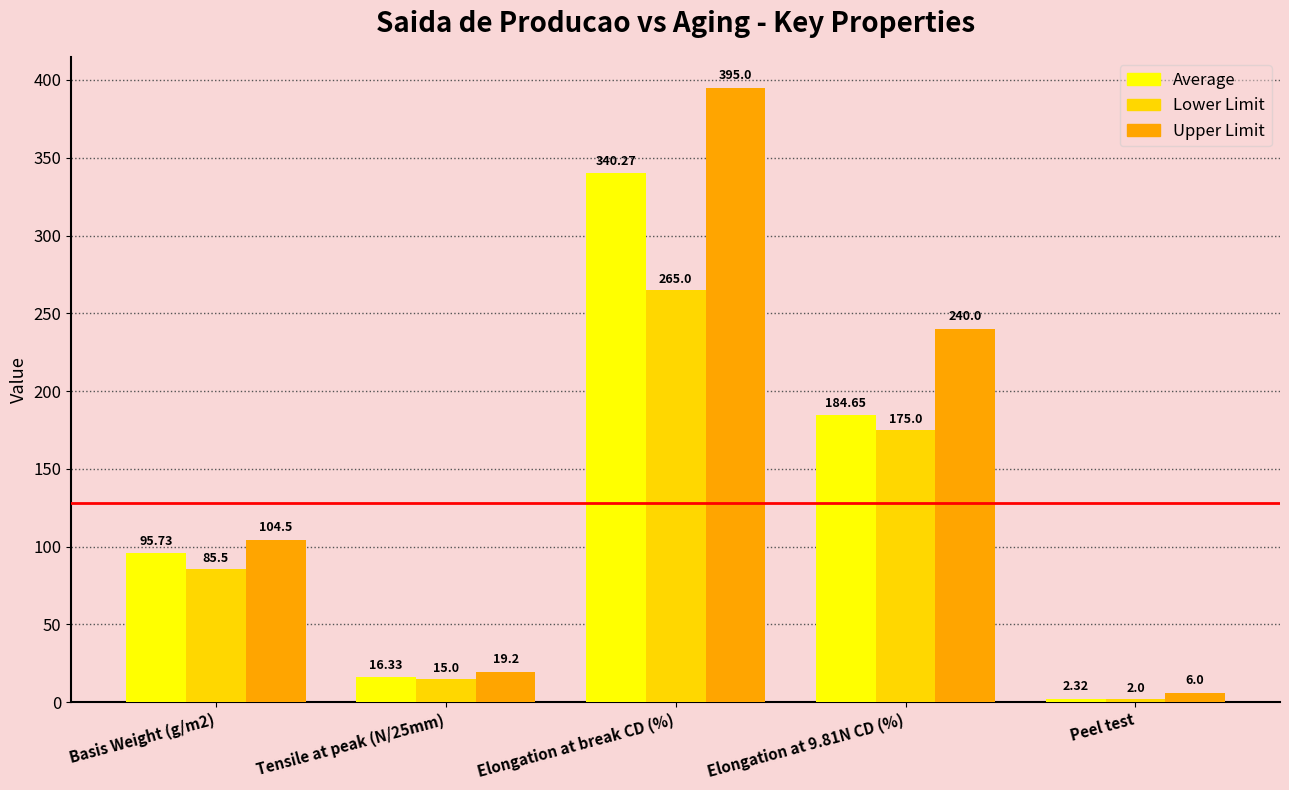

Are the bars horizontal?

No